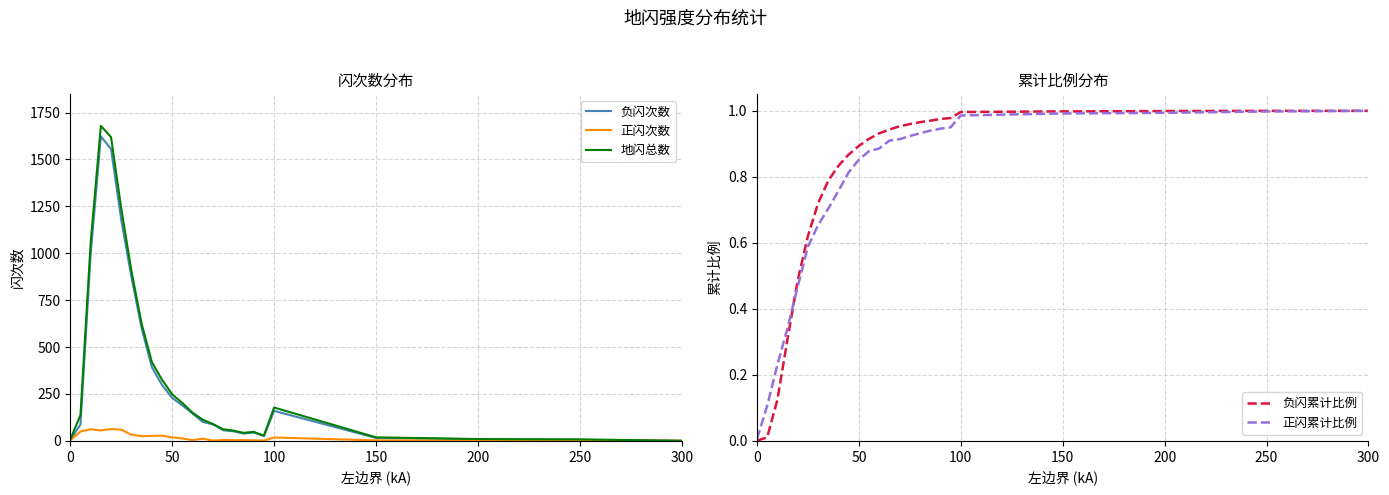

List the series in order of their peak value, highest first.

地闪总数, 负闪次数, 正闪次数, 正闪累计比例, 负闪累计比例